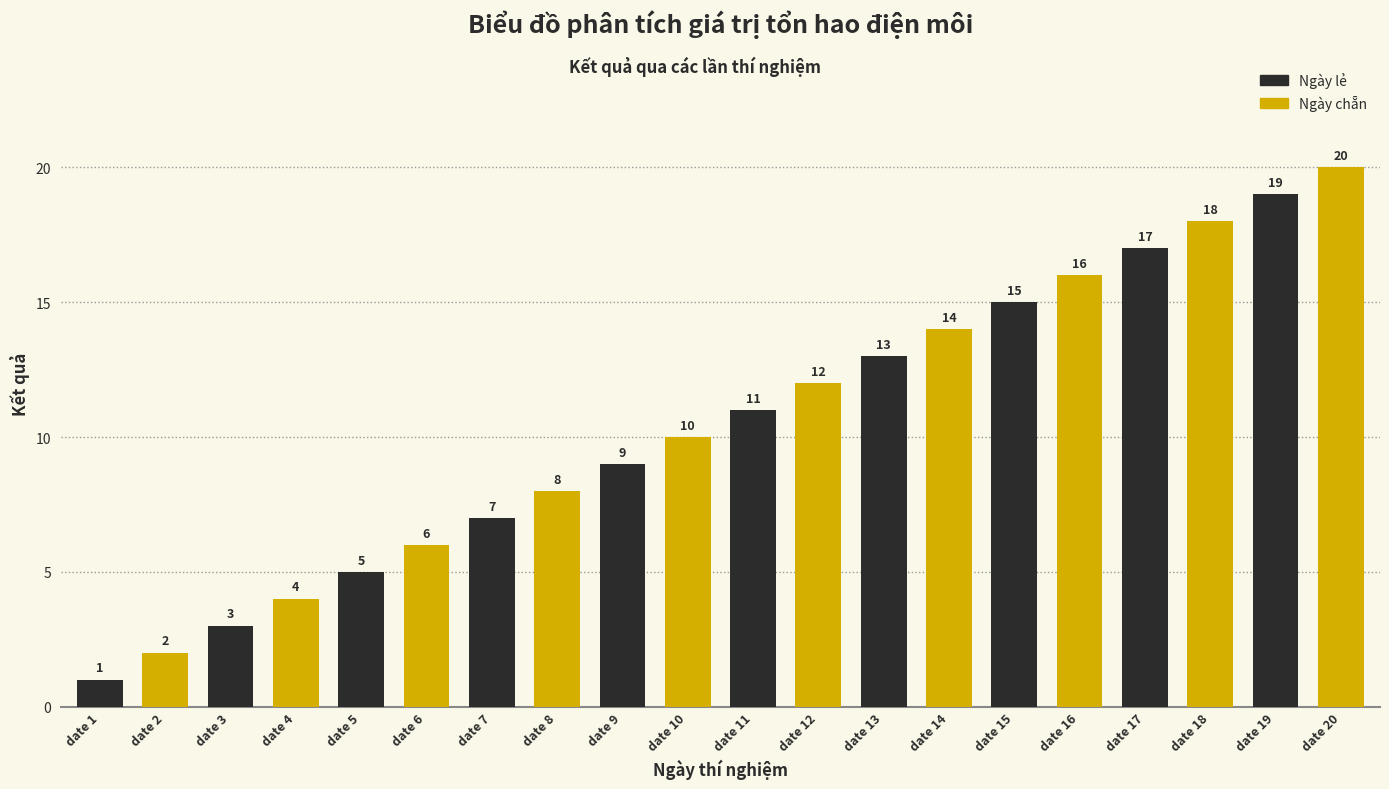

What is the difference between the second highest and second lowest values?

17